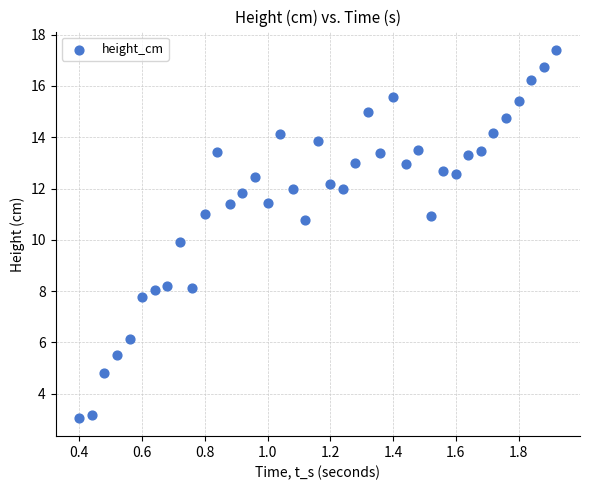

What is the range of Y values (max minus min)?

14.3